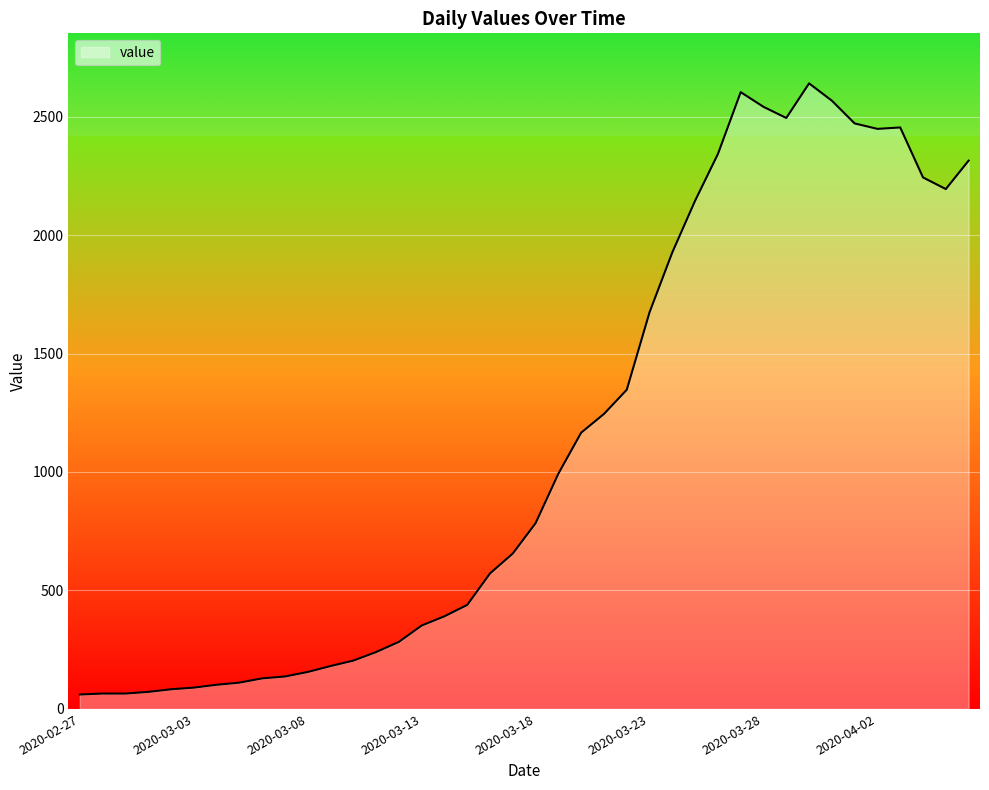

What is the maximum value shown in the chart?

2640